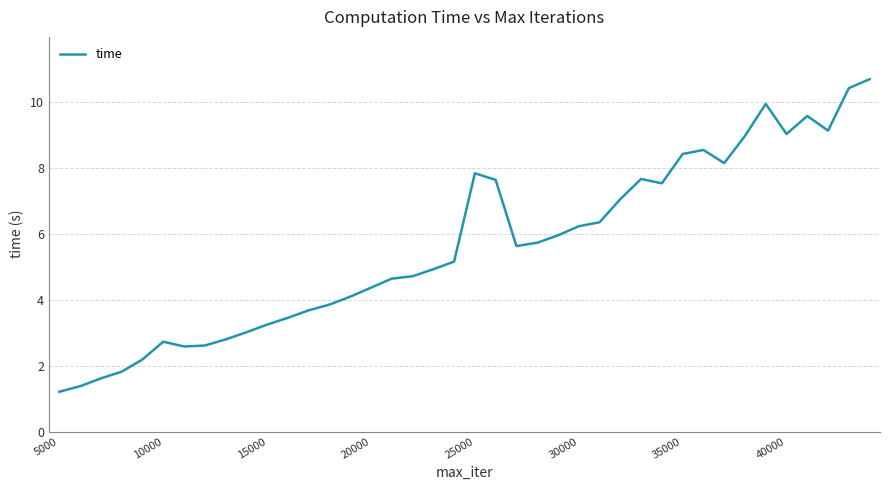

What is the difference between the maximum and minimum values?

9.5